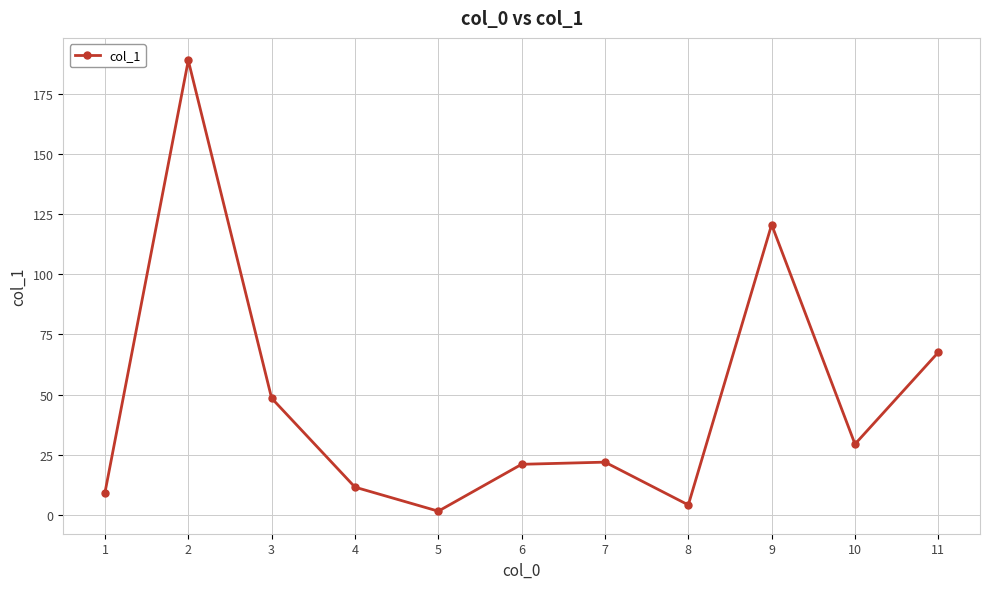

What is the difference between the maximum and minimum values?

187.5